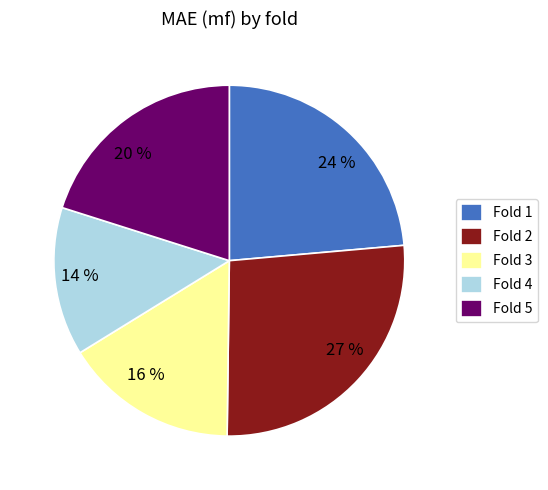

The 24 % slice represents 24% of the pie. True or false?

True